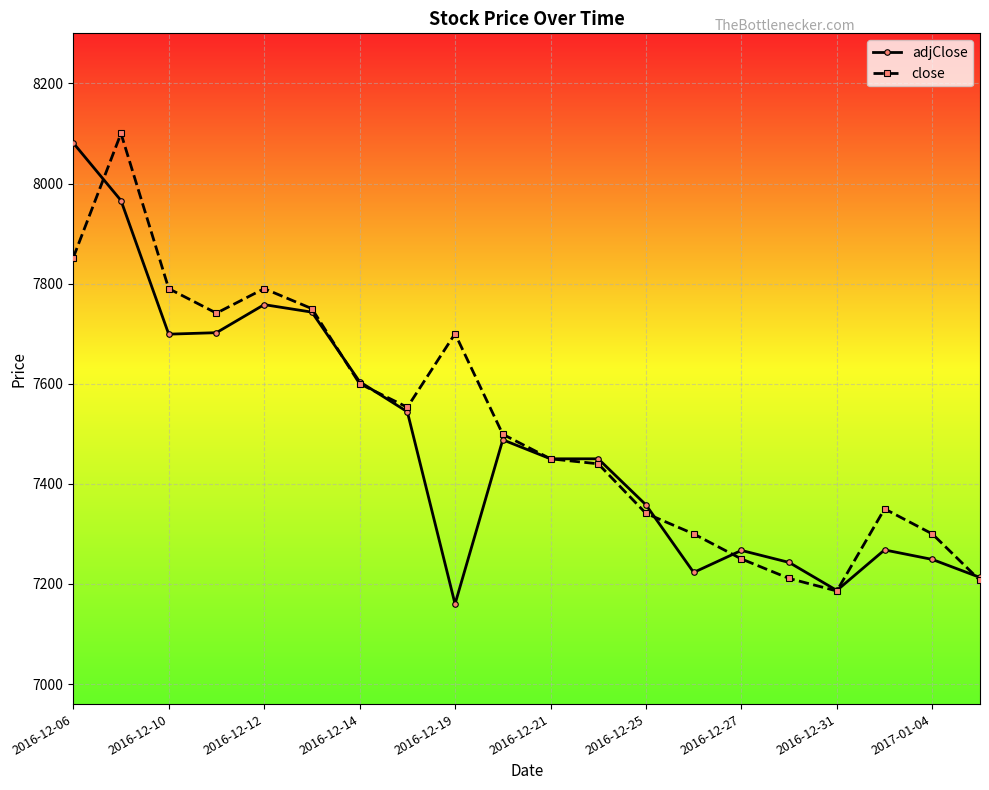

True or false: close and adjClose cross at least once.

True